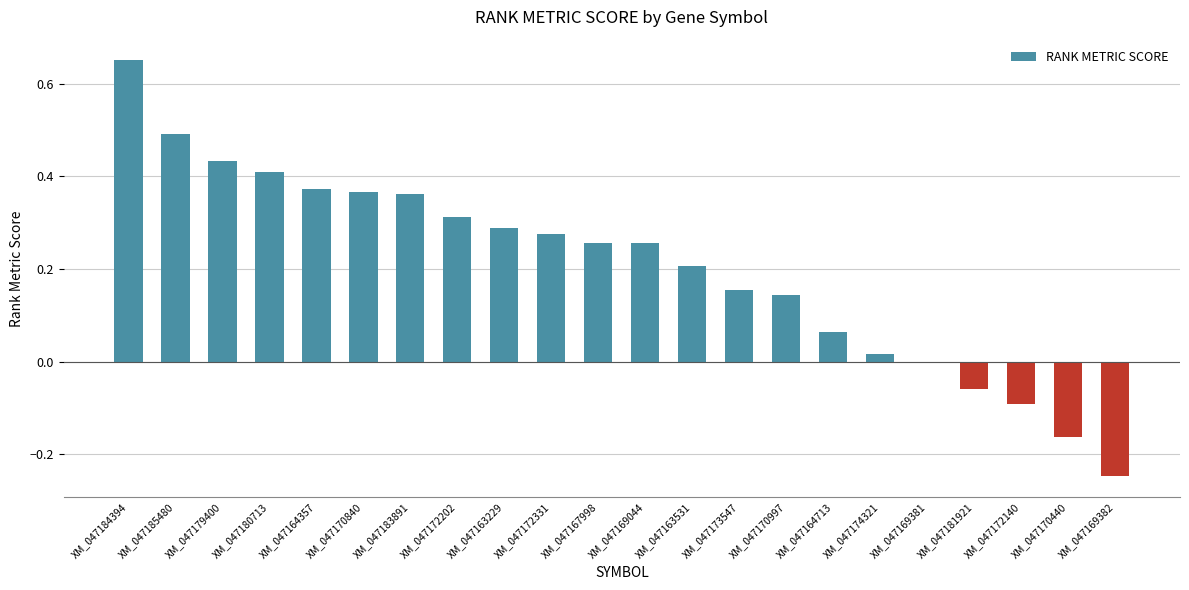

At which category does the chart reach its peak across all series?

XM_047184394